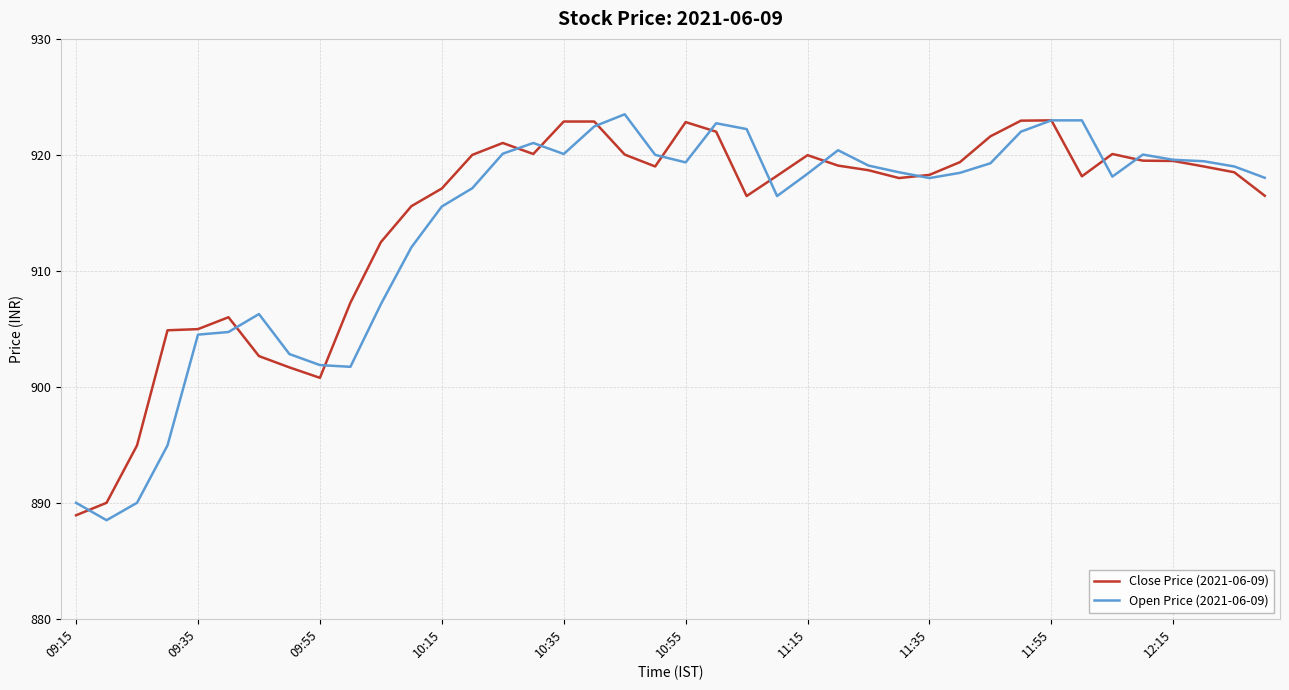

What is the highest value of the Close Price (2021-06-09) series?

923.0